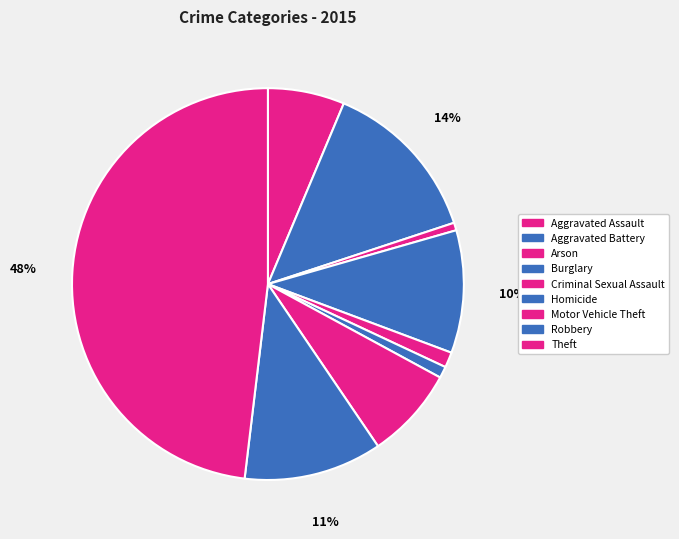

To the nearest percent, what is the average slice percentage?

11%